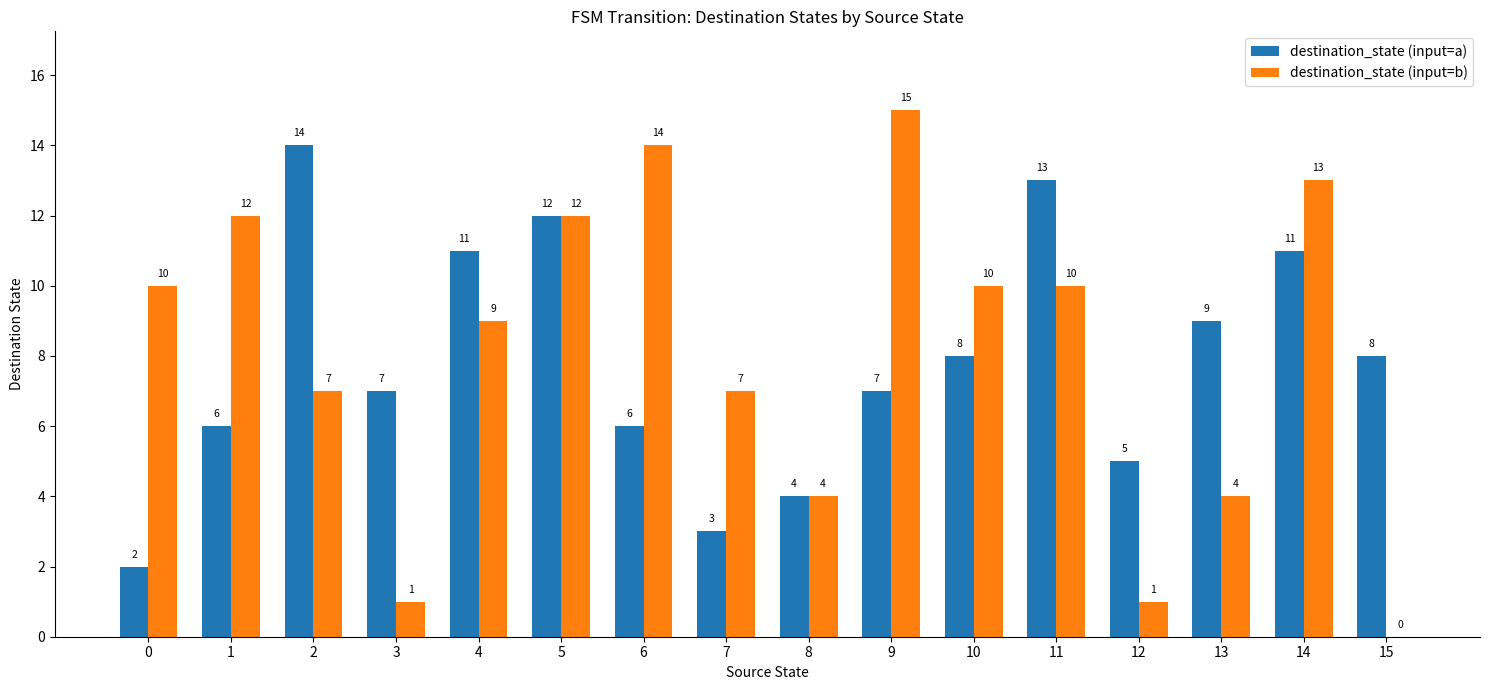

Reading left to right, extract all data points from this chart.

destination_state (input=a): 2	6	14	7	11	12	6	3	4	7	8	13	5	9	11	8
destination_state (input=b): 10	12	7	1	9	12	14	7	4	15	10	10	1	4	13	0